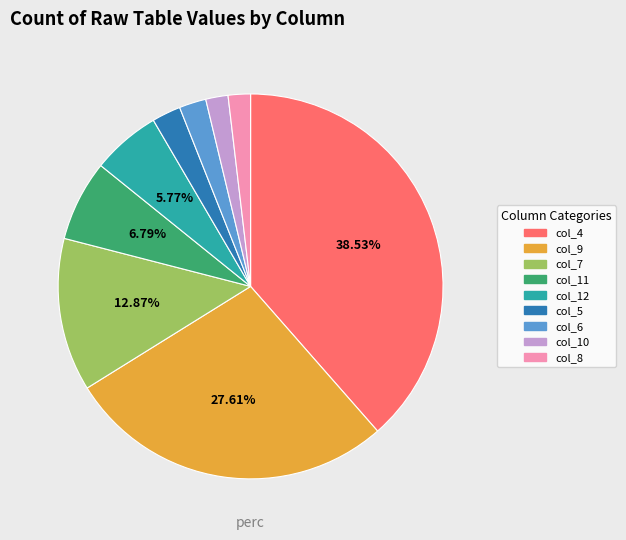

Does any single category account for the majority?

No